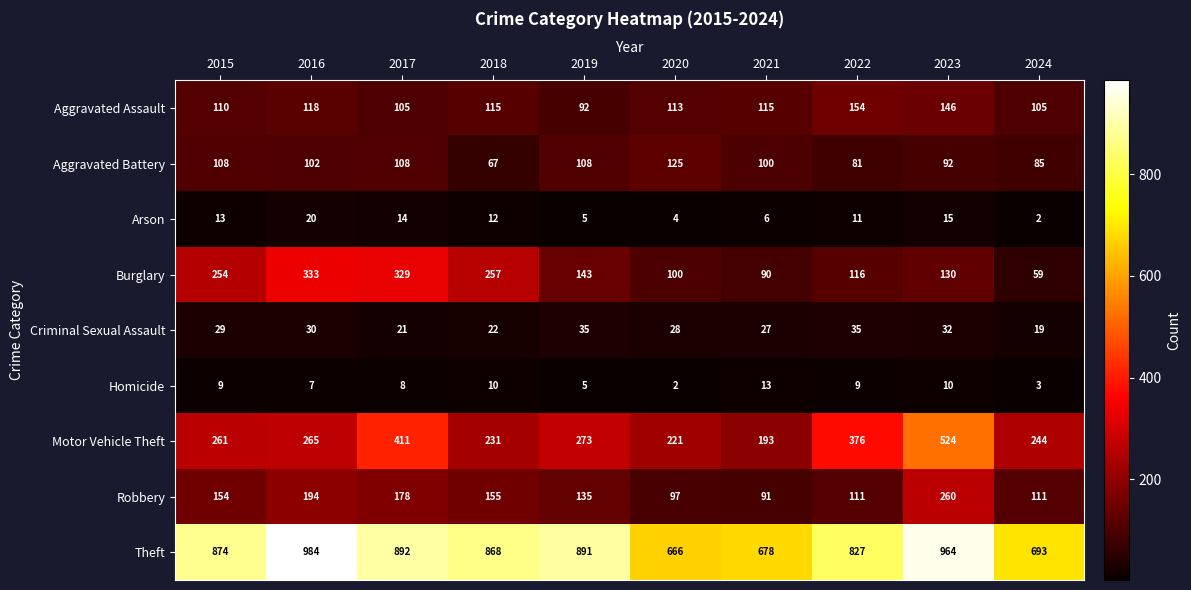

What is the spread (max minus min) of values at 2019?

886